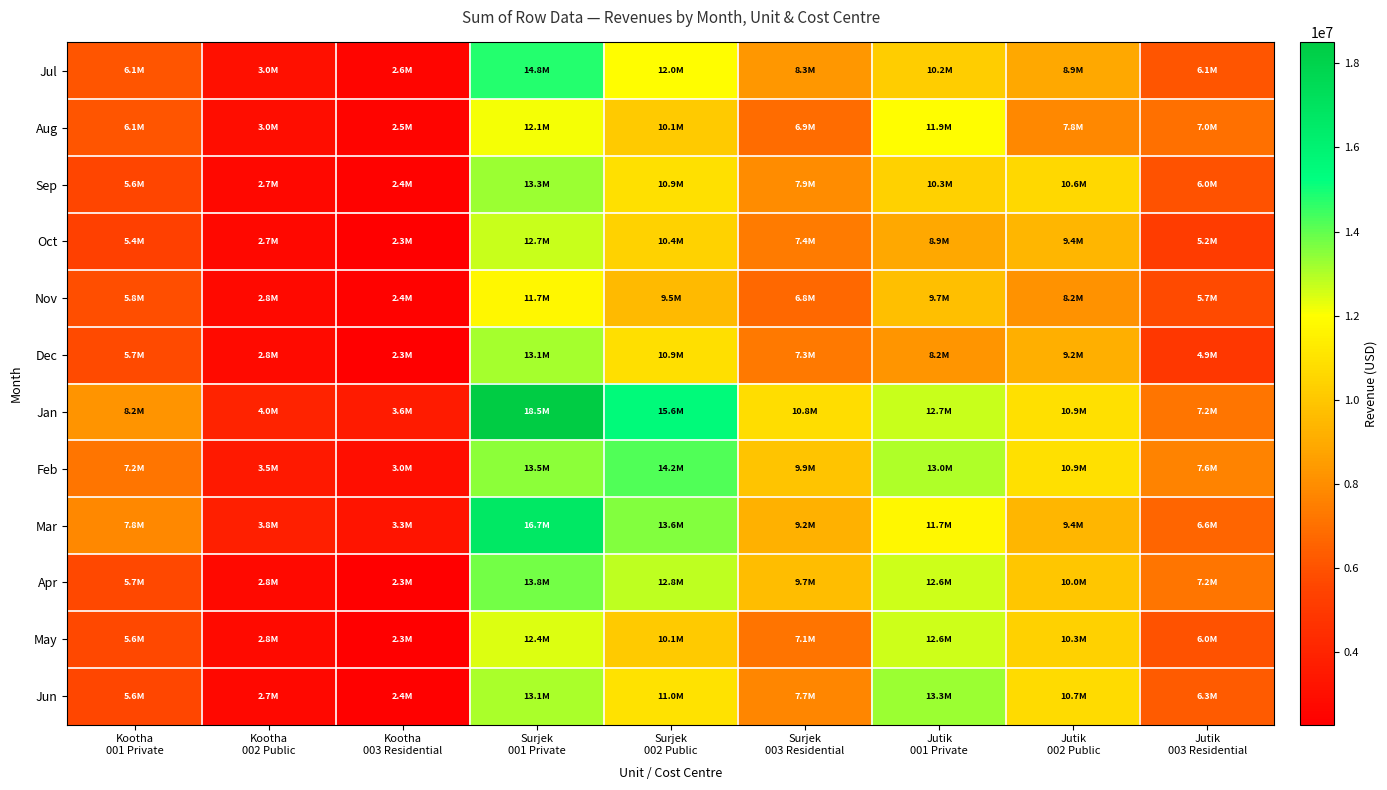

Count the number of categories in the chart.

9